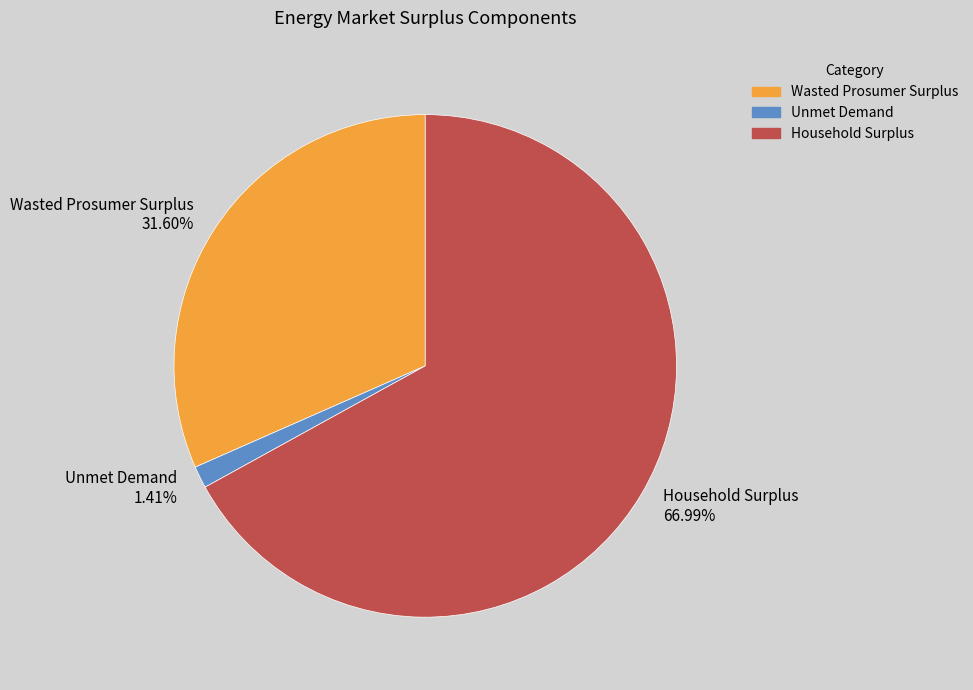

Is it true that Unmet Demand is 1% of the pie?

True